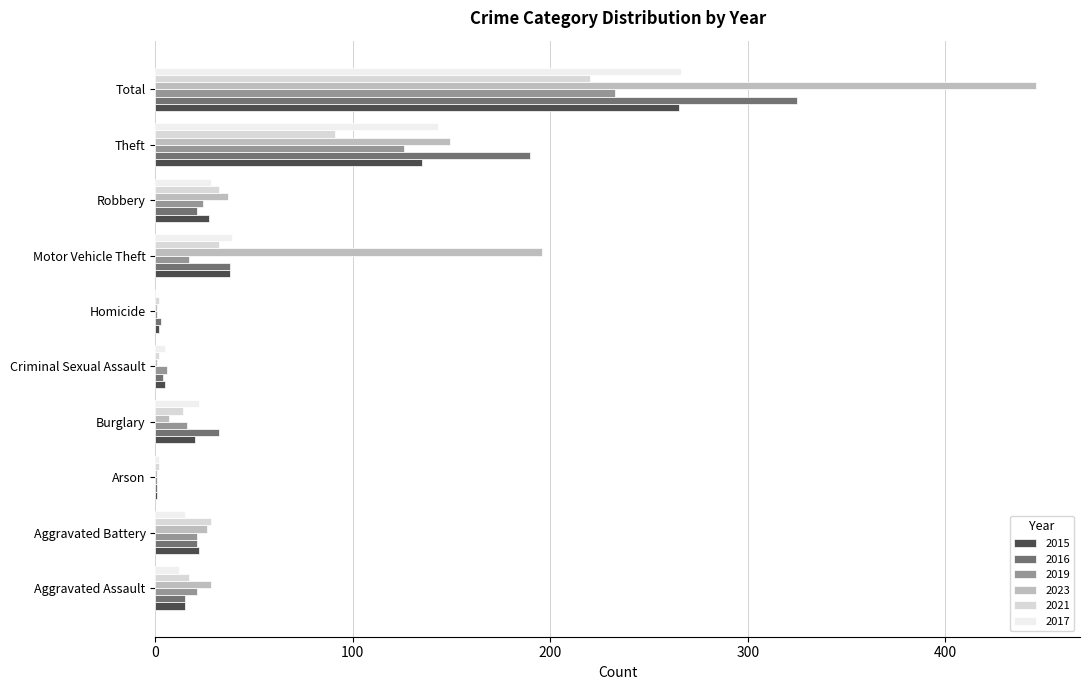

The value of 2016 at Total is 522. True or false?

False